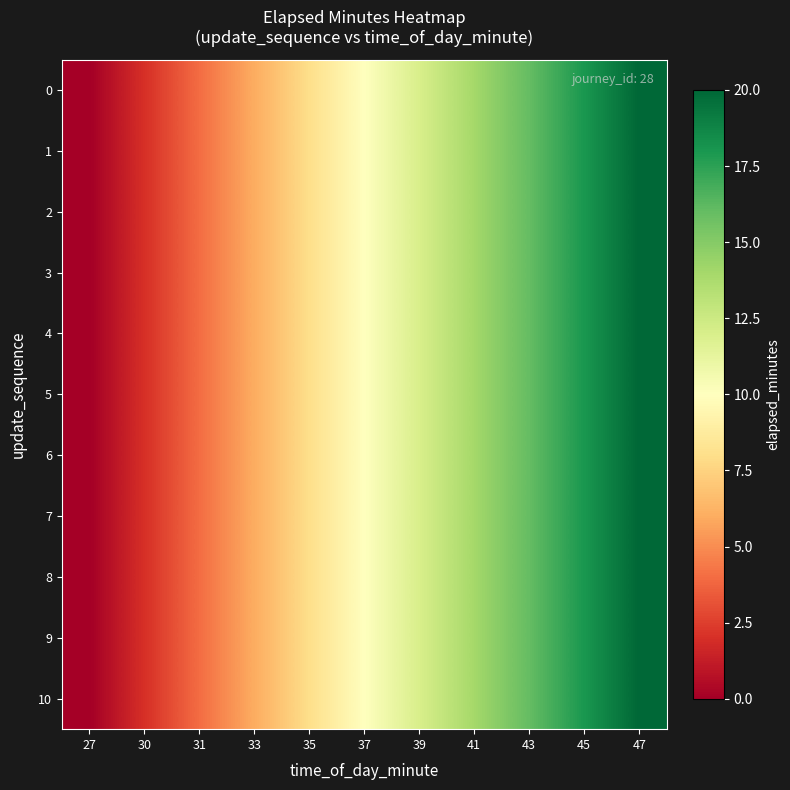

At which category is the sum across all series the highest?

47